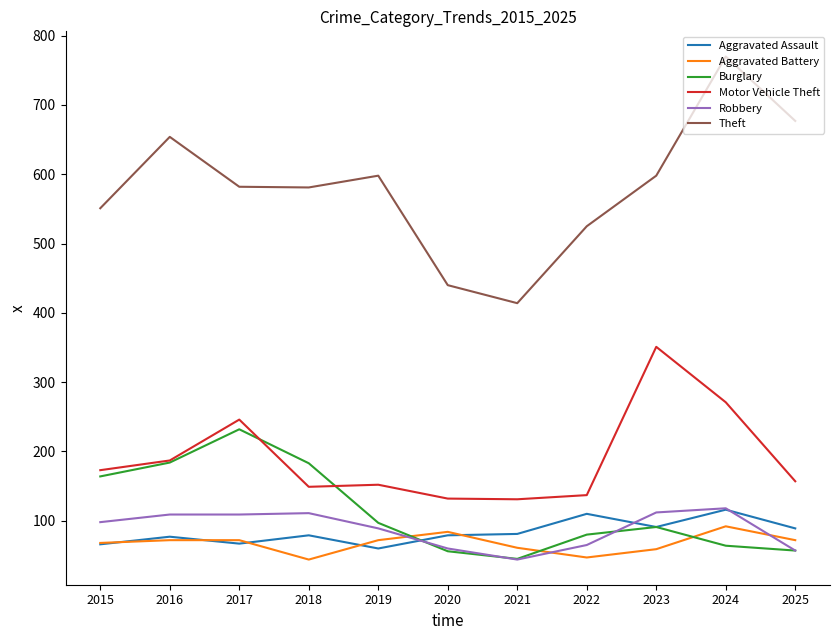

What is the average value of the Aggravated Assault series?

83